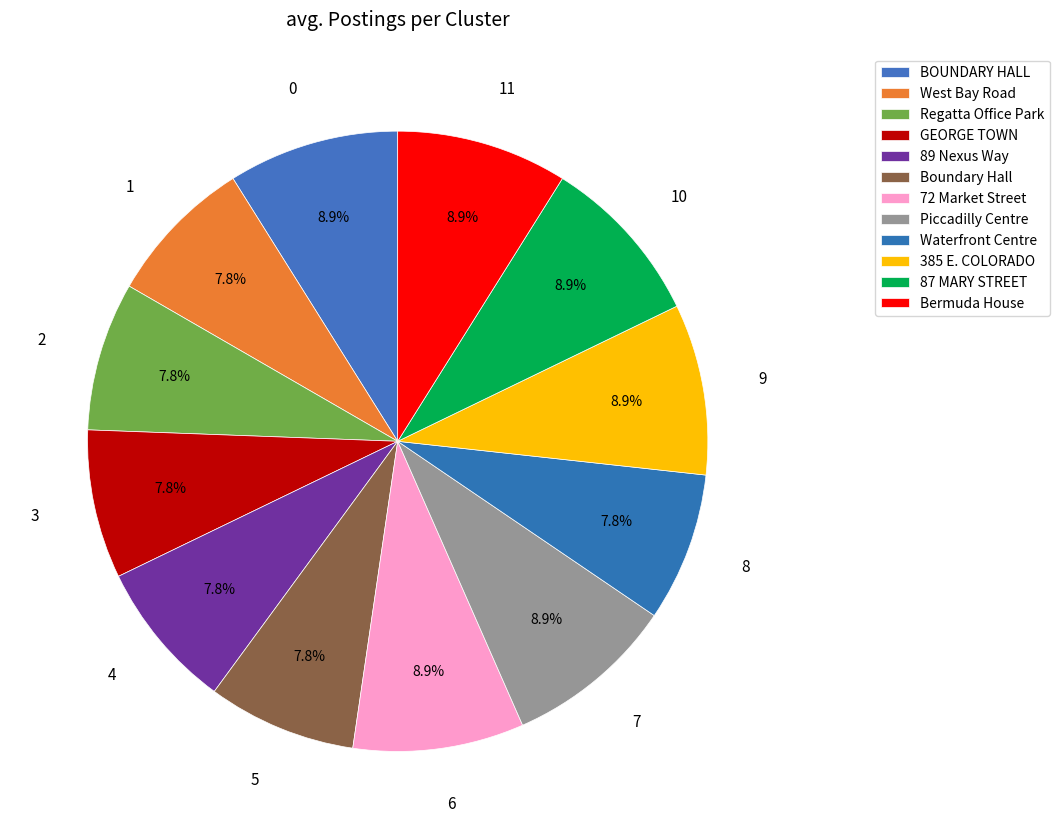

Is BOUNDARY HALL the majority of the pie?

No